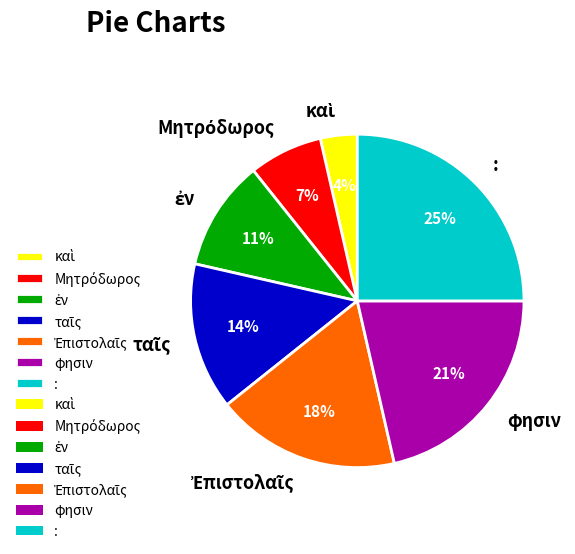

Count the number of slices in the pie.

7